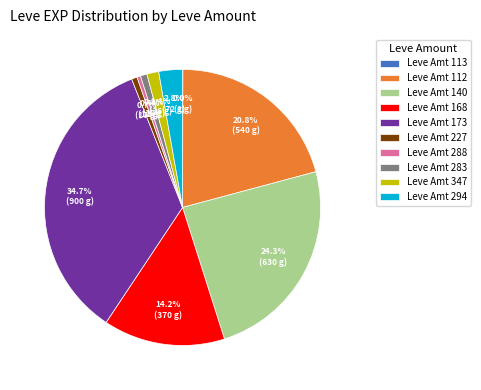

Which category has the biggest portion of the pie?

Leve Amt 173